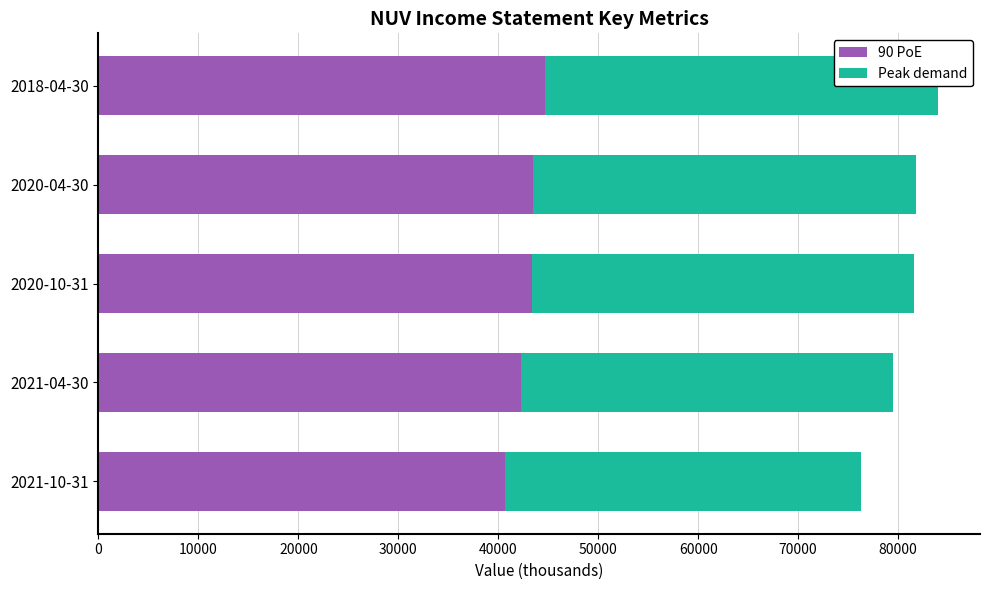

Reading right to left, extract all data points from this chart.

90 PoE: 44700	43500	43400	42300	40700
Peak demand: 39300	38300	38200	37200	35600